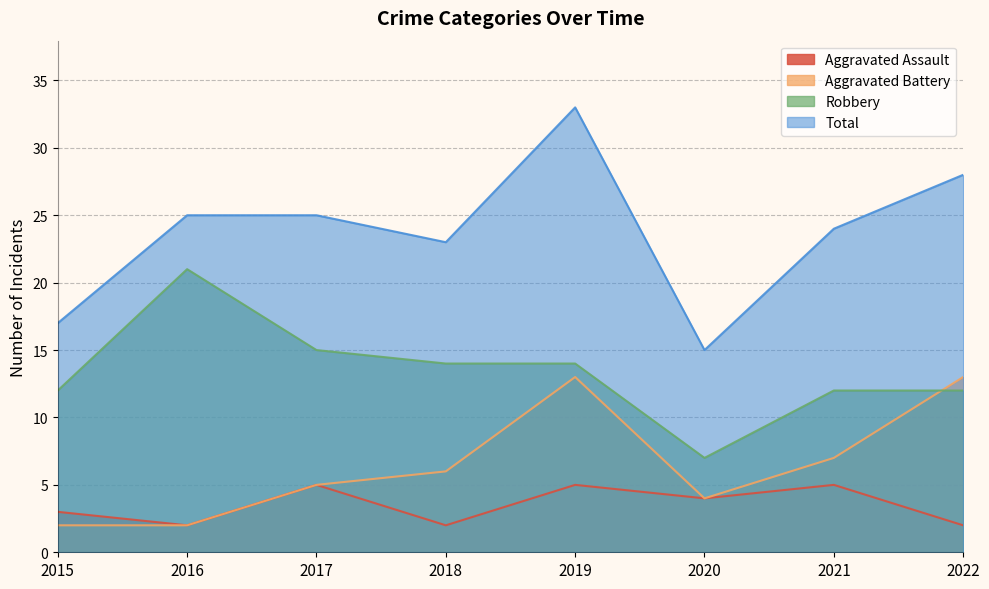

Rank the categories by Aggravated Assault value from highest to lowest.

2017, 2019, 2021, 2020, 2015, 2016, 2018, 2022